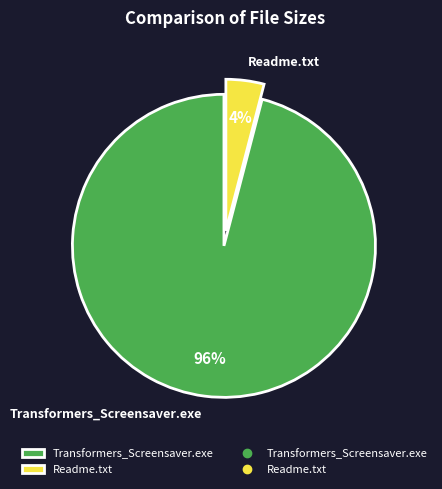

How many segments does this pie chart have?

2